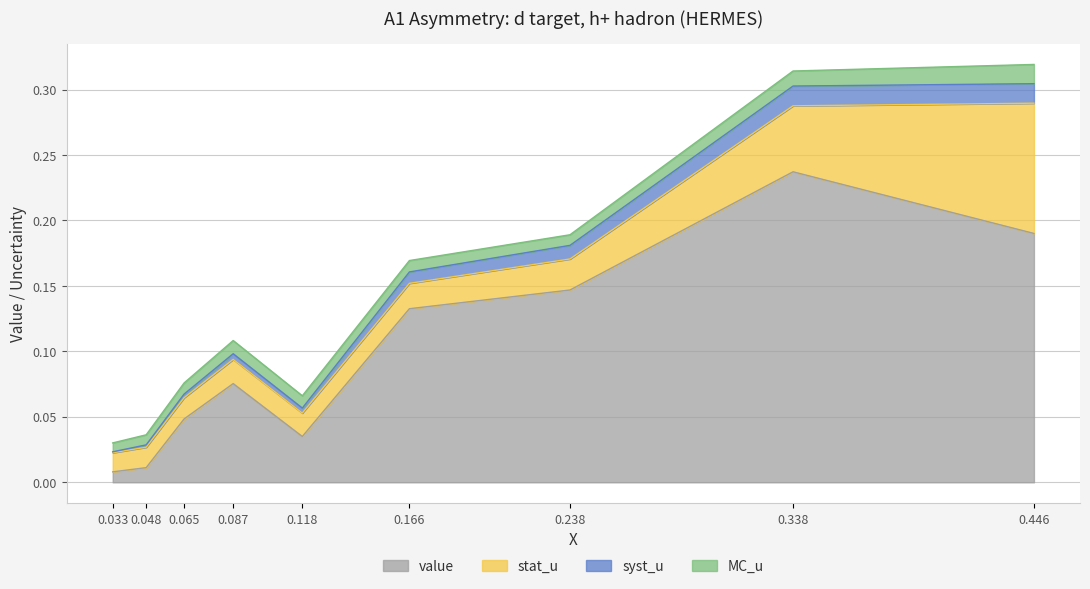

What are all the series names shown in the legend?

value, stat_u, syst_u, MC_u